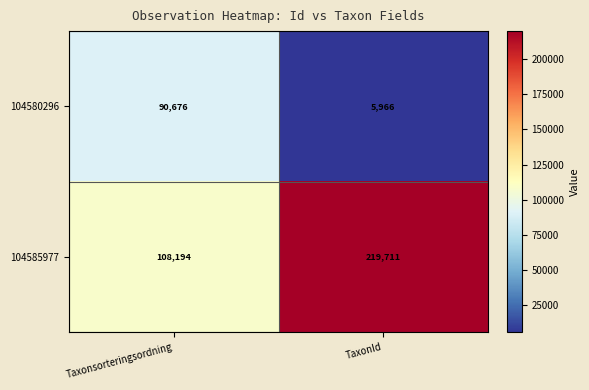

What is the smallest value displayed?

5966